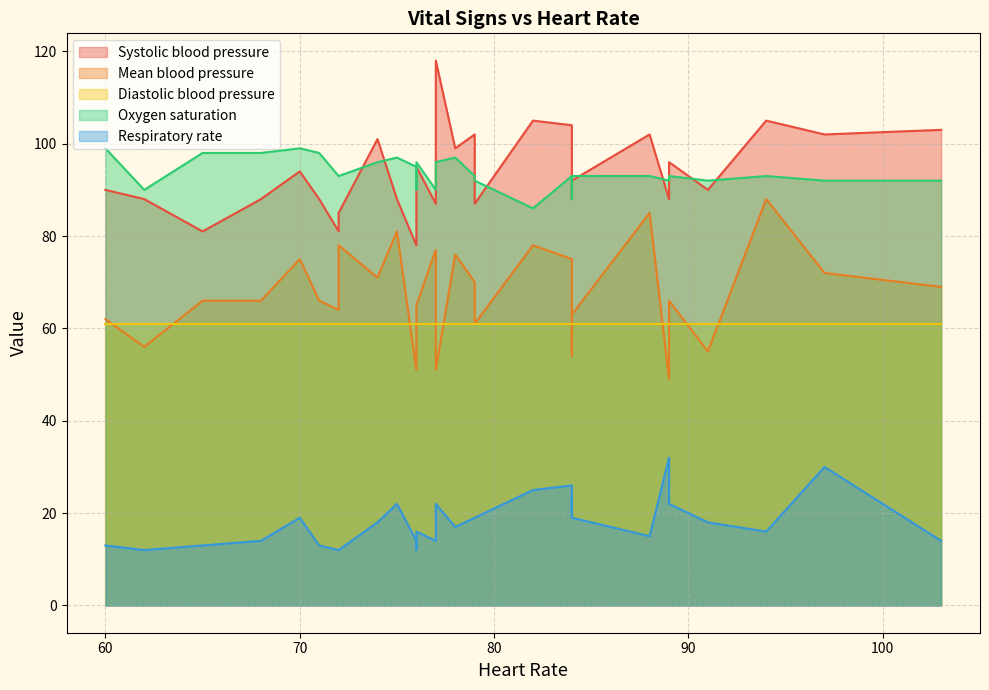

Which series has the largest total across all categories?

Oxygen saturation